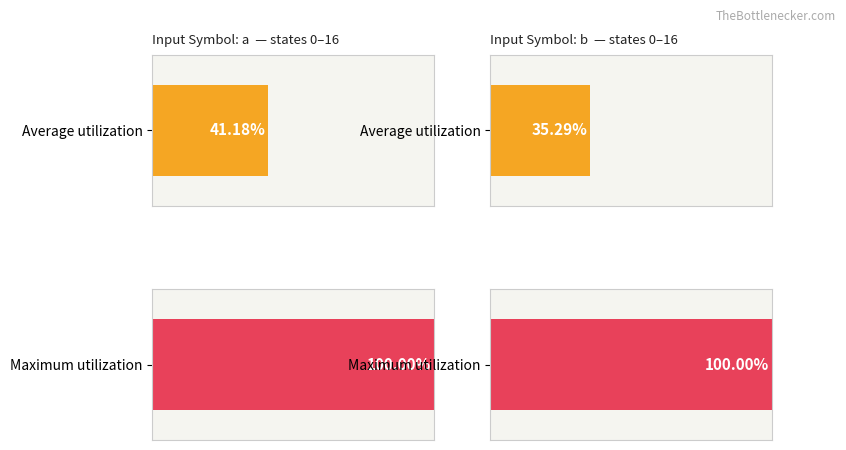

Which series has the largest total across all categories?

input_symbol_a_output